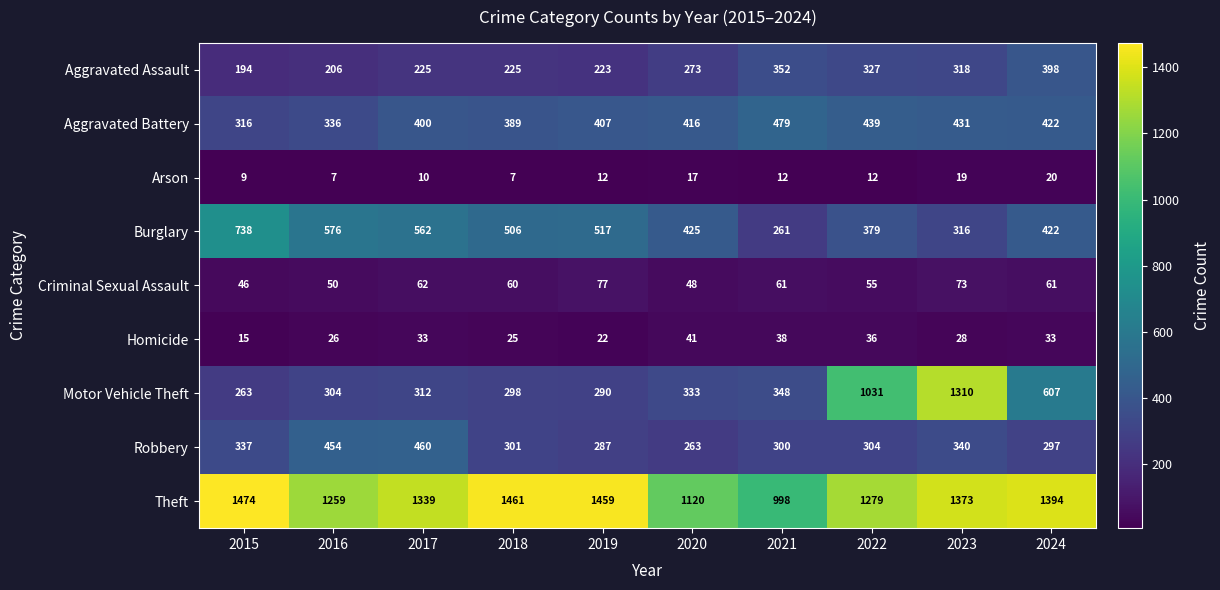

At which category is the sum across all series the highest?

2023